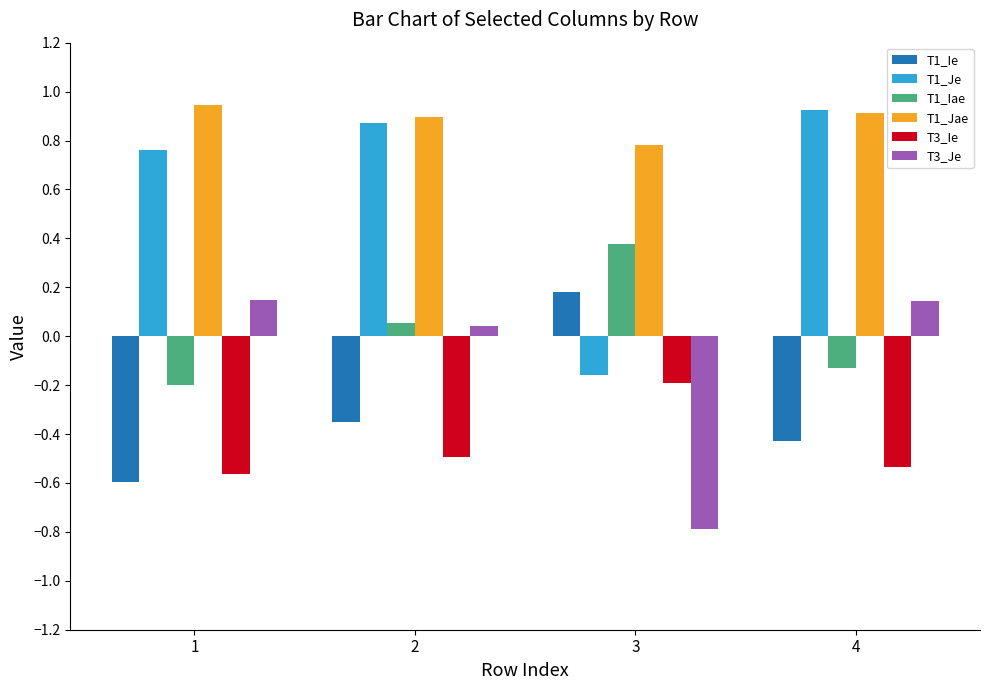

What is the average value of the T1_Je series?

0.6